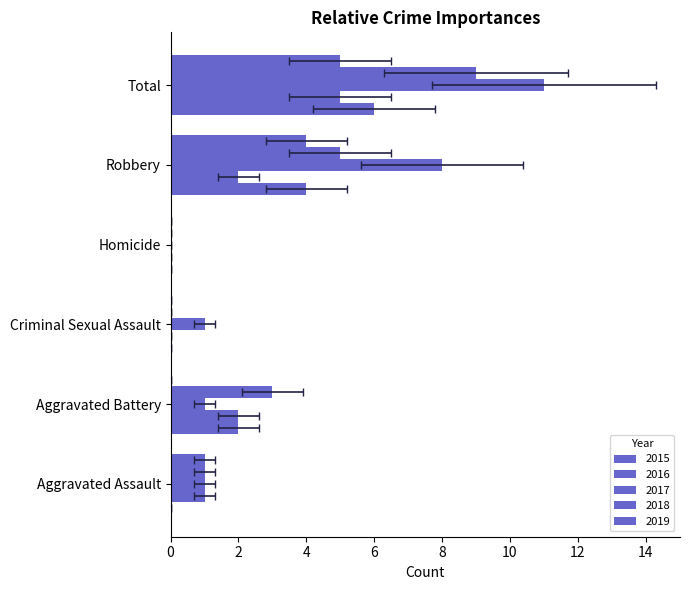

List the series in order of their peak value, highest first.

2017, 2018, 2015, 2016, 2019